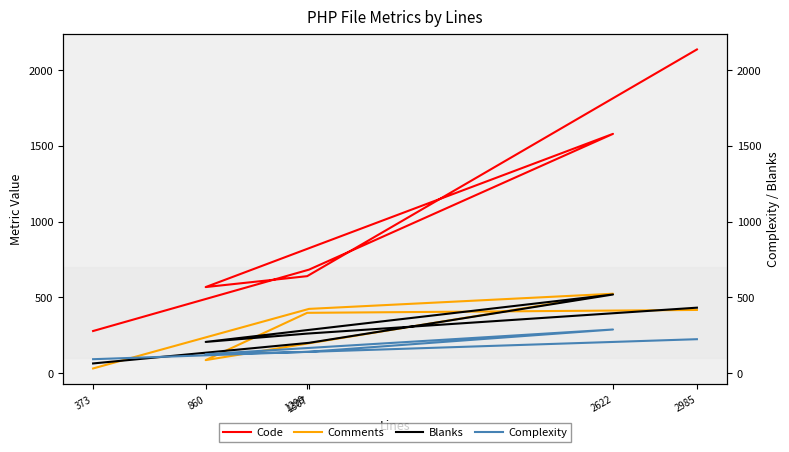

What is the label of the 1st point from the left?

373